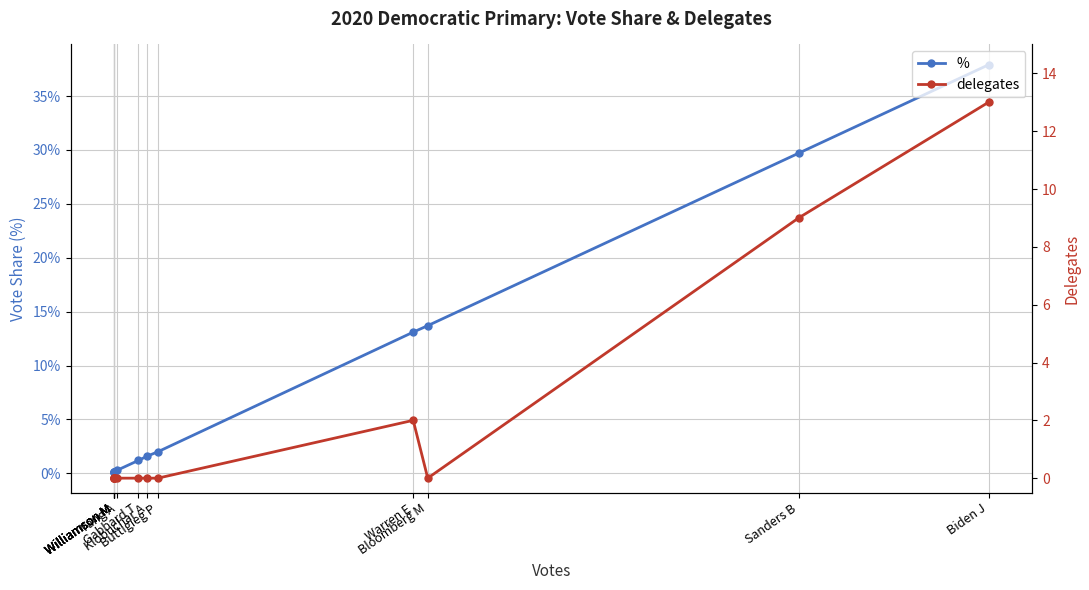

Between Warren E and Bloomberg M, which is larger?

Bloomberg M